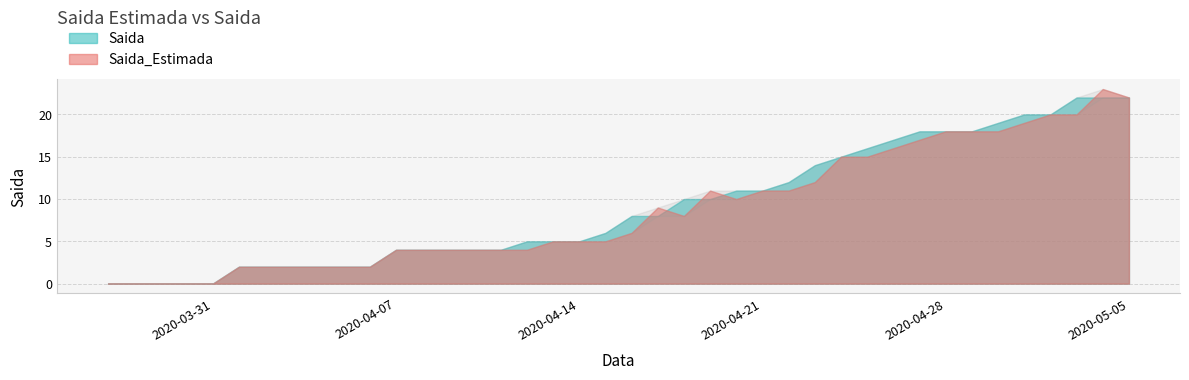

What is the label of the 30th point from the right?

2020-04-06